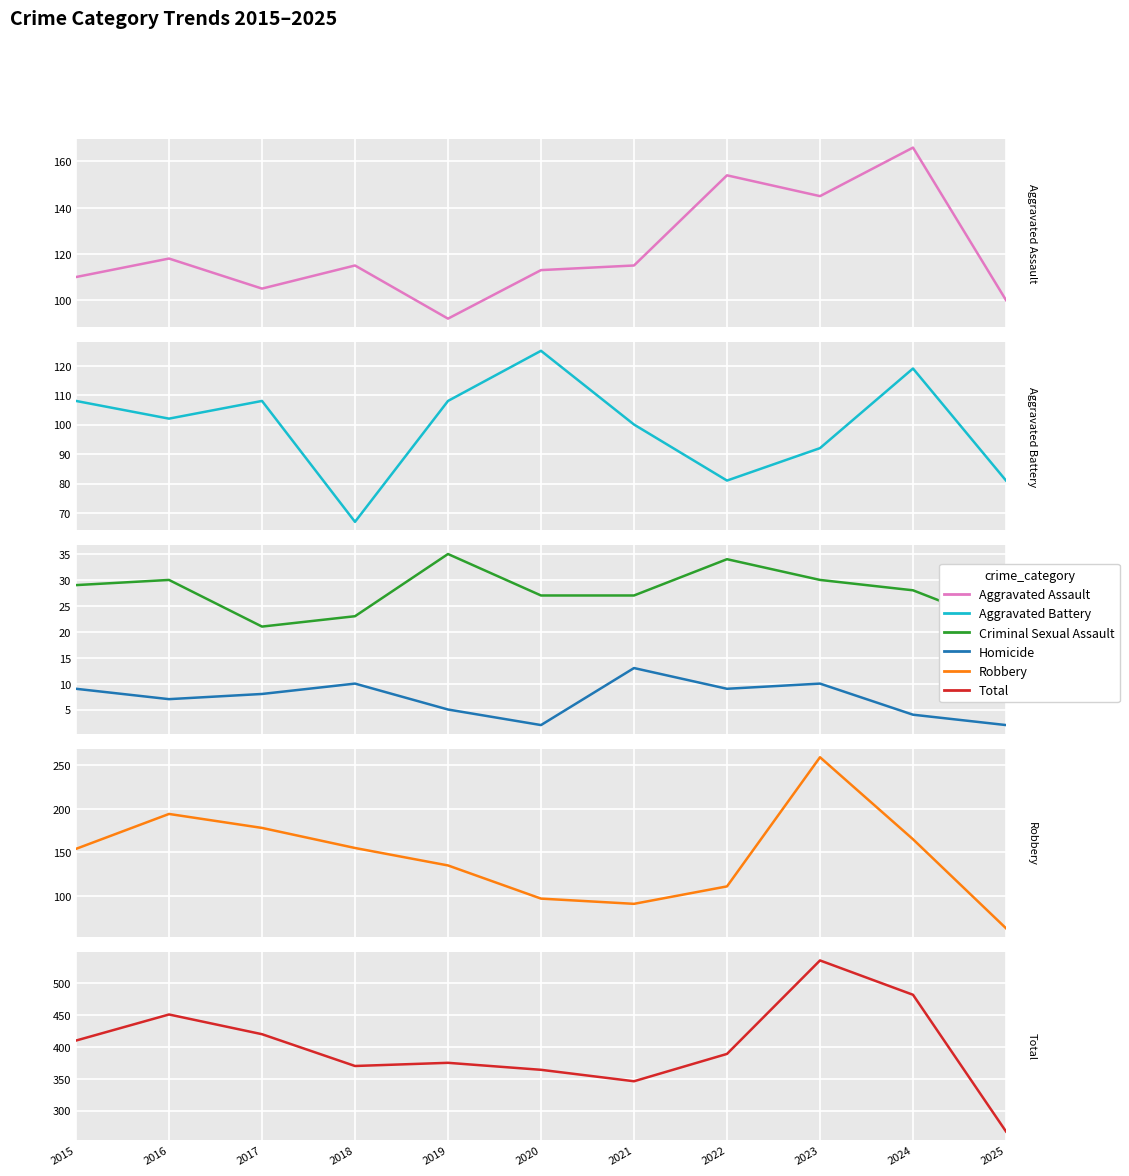

How many values in the Aggravated Battery series exceed 102?

5